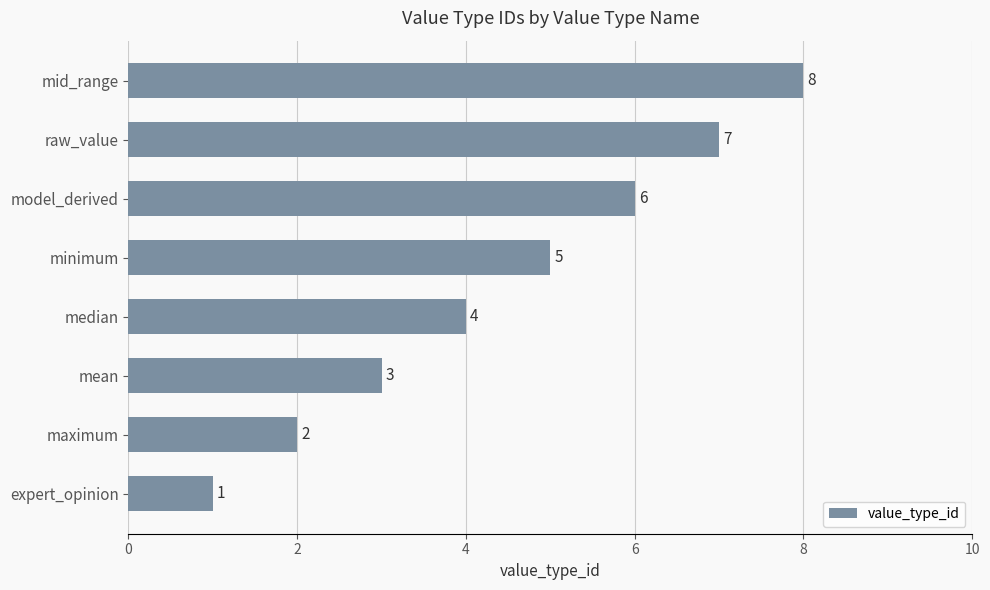

Count the values in the range 3 to 7.

5